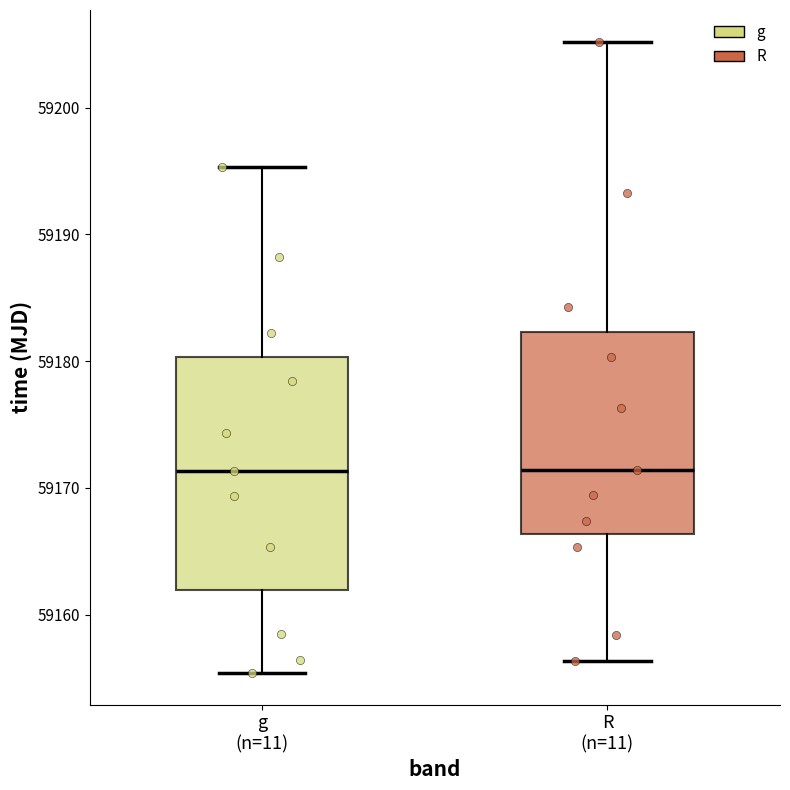

Reading left to right, transcribe this box plot: for each box, give where its median line is, the range the box spans, and where its two whiskers end, as read against the y-axis. The values are not printed on the chart, so give them approximately, as read against the axis.

g (n=11): median 59171, box 59162 to 59180, whiskers 59155 to 59195
R (n=11): median 59171, box 59166 to 59182, whiskers 59156 to 59205